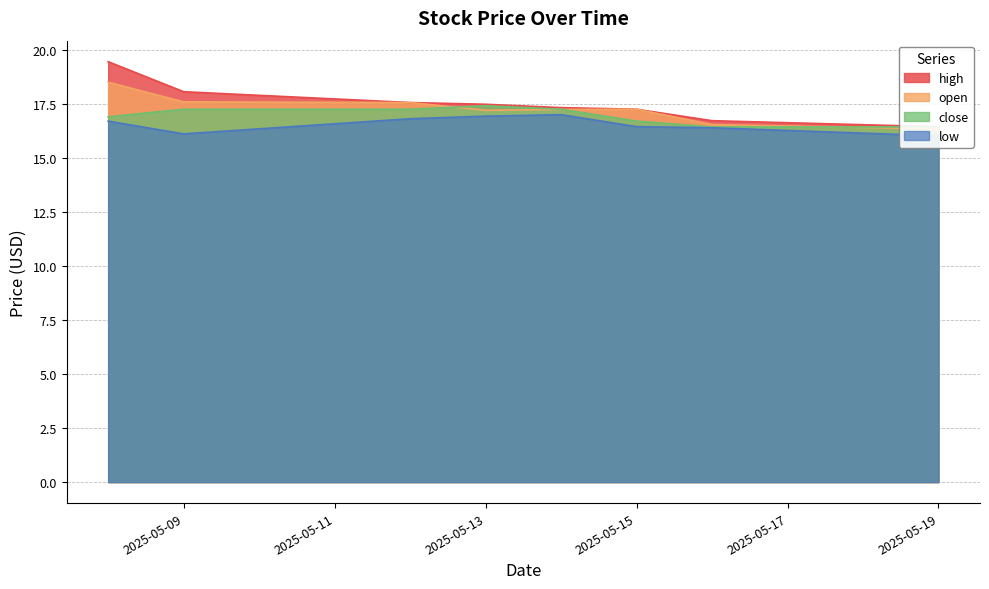

Does the chart have visible grid lines?

Yes